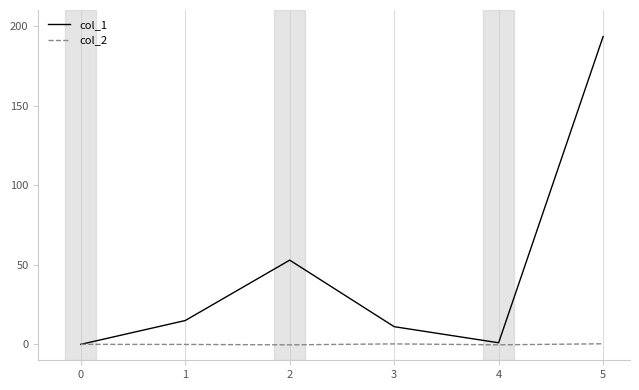

Is this an area chart (filled region under the line)?

No